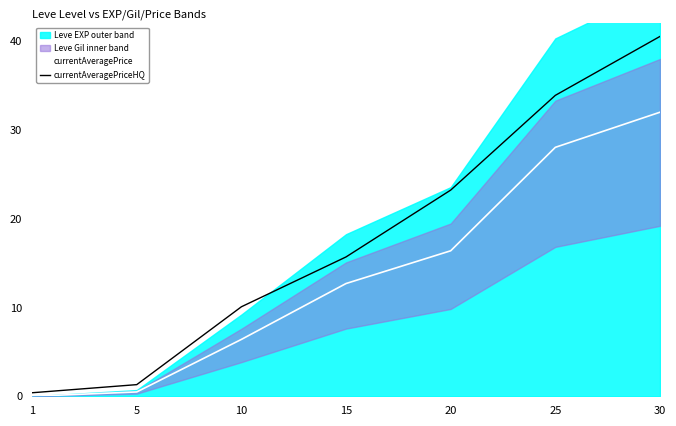

At which label does currentAveragePriceHQ first exceed 15?

15